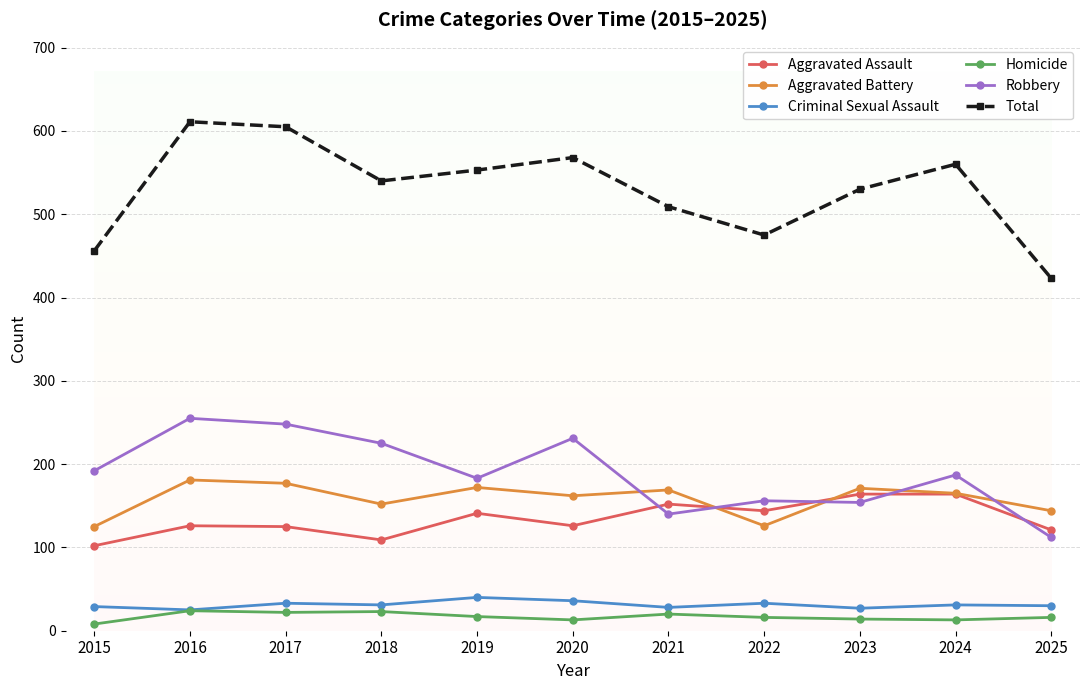

Which series has the largest total across all categories?

Total